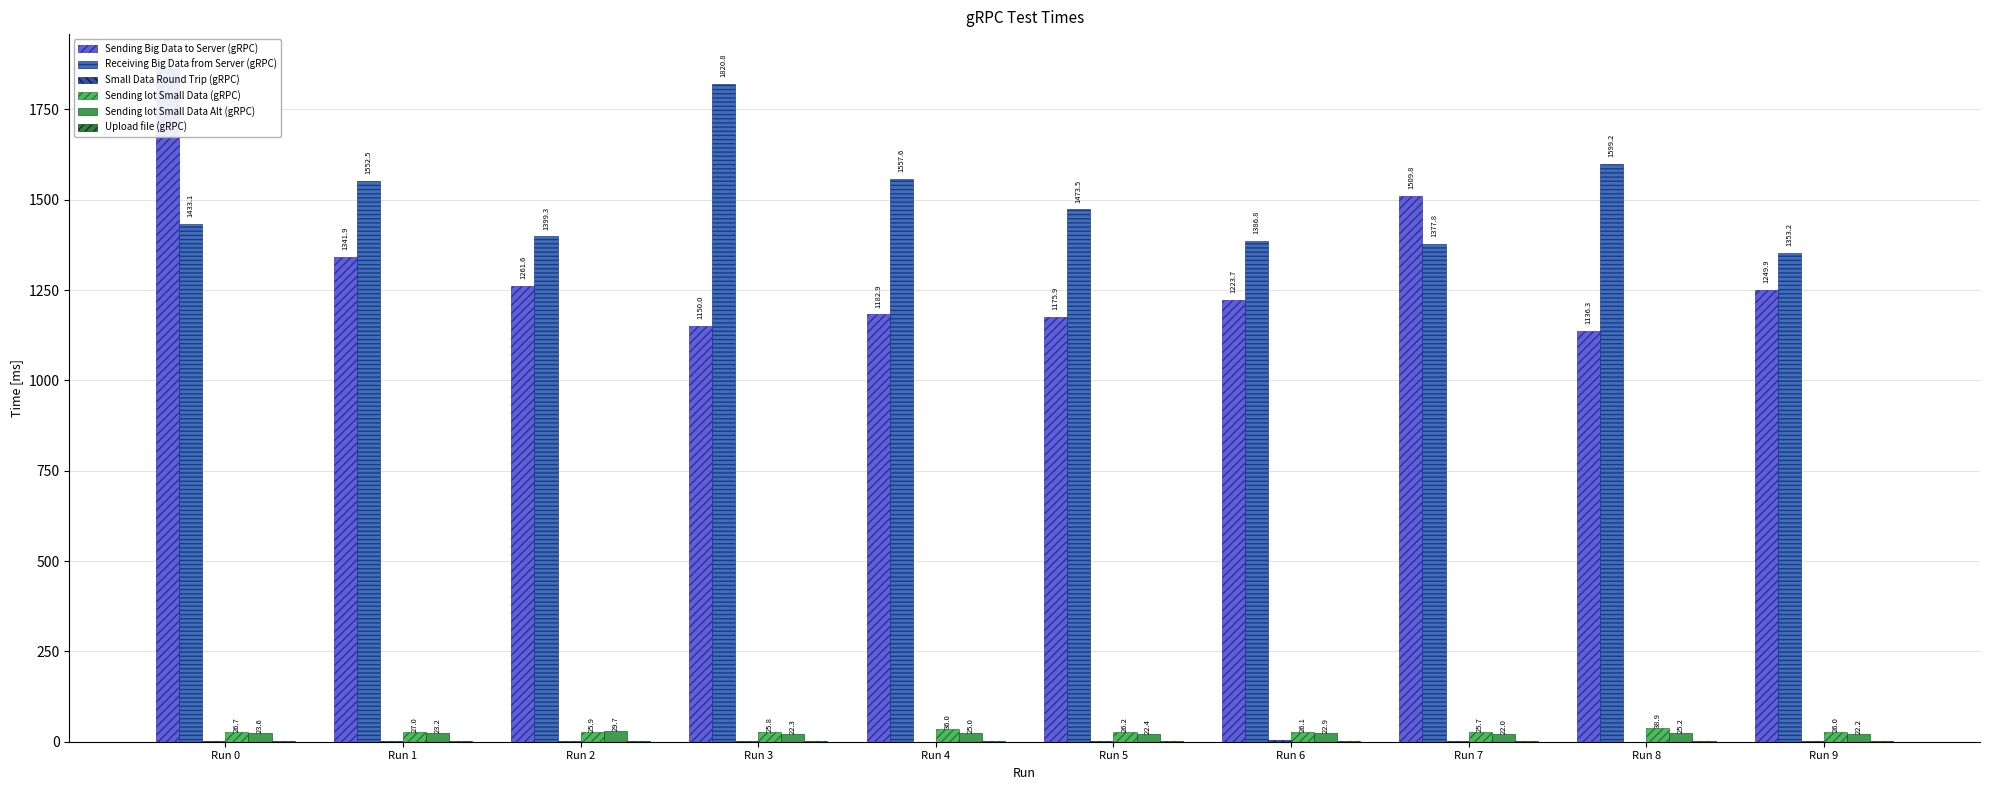

Reading left to right, extract all data points from this chart.

Sending Big Data to Server (gRPC): Run 0=1865.0	Run 1=1341.9	Run 2=1261.6	Run 3=1150.0	Run 4=1182.9	Run 5=1175.9	Run 6=1223.7	Run 7=1509.8	Run 8=1136.3	Run 9=1249.9
Receiving Big Data from Server (gRPC): Run 0=1433.1	Run 1=1552.5	Run 2=1399.3	Run 3=1820.8	Run 4=1557.6	Run 5=1473.5	Run 6=1386.8	Run 7=1377.8	Run 8=1599.2	Run 9=1353.2
Small Data Round Trip (gRPC): Run 0=0.9	Run 1=1.0	Run 2=1.0	Run 3=1.2	Run 4=0.6	Run 5=1.2	Run 6=3.9	Run 7=1.1	Run 8=0.6	Run 9=1.2
Sending lot Small Data (gRPC): Run 0=26.7	Run 1=27.0	Run 2=25.9	Run 3=25.8	Run 4=36.0	Run 5=26.2	Run 6=26.1	Run 7=25.7	Run 8=38.9	Run 9=26.0
Sending lot Small Data Alt (gRPC): Run 0=23.6	Run 1=23.2	Run 2=29.7	Run 3=22.3	Run 4=25.0	Run 5=22.4	Run 6=22.9	Run 7=22.0	Run 8=25.2	Run 9=22.2
Upload file (gRPC): Run 0=2.1	Run 1=2.9	Run 2=3.0	Run 3=1.9	Run 4=2.5	Run 5=2.3	Run 6=3.1	Run 7=1.9	Run 8=1.9	Run 9=1.8